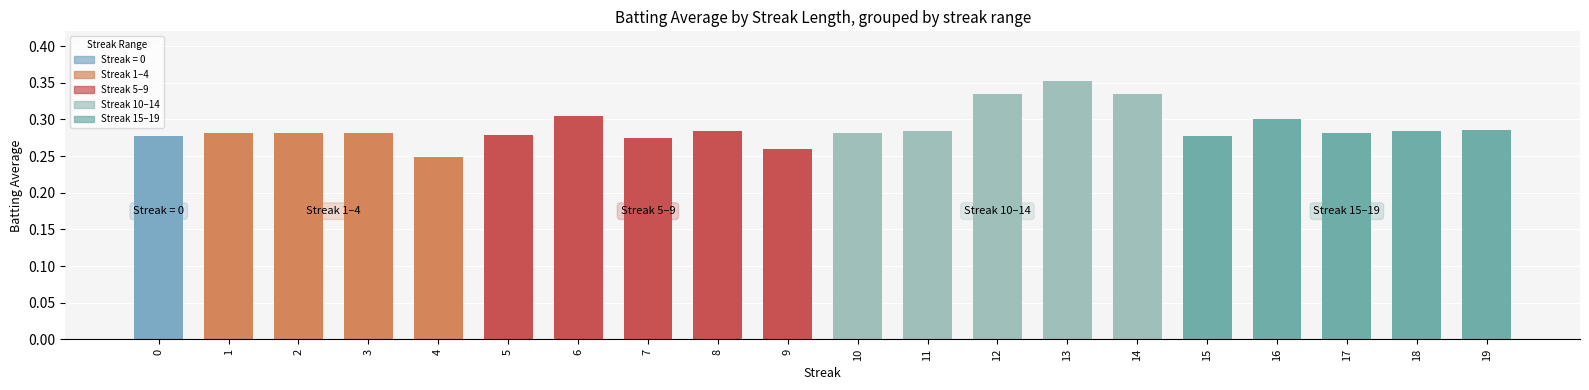

The value at 19 is 0.3. True or false?

True